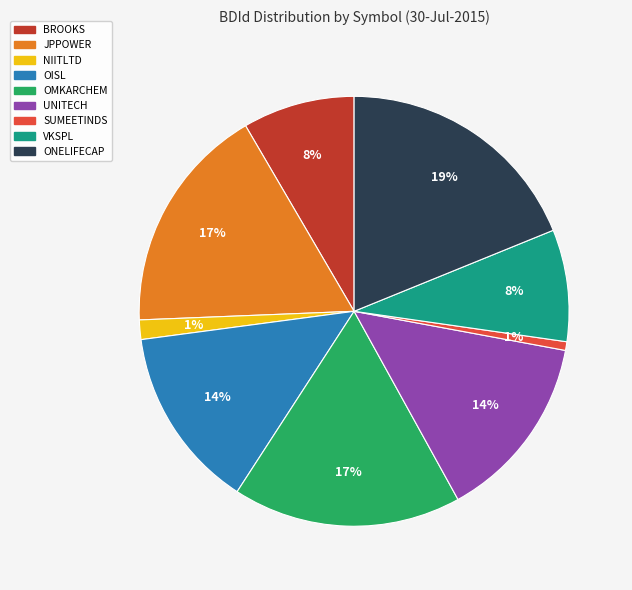

What percentage is the NIITLTD slice, to the nearest percent?

1%